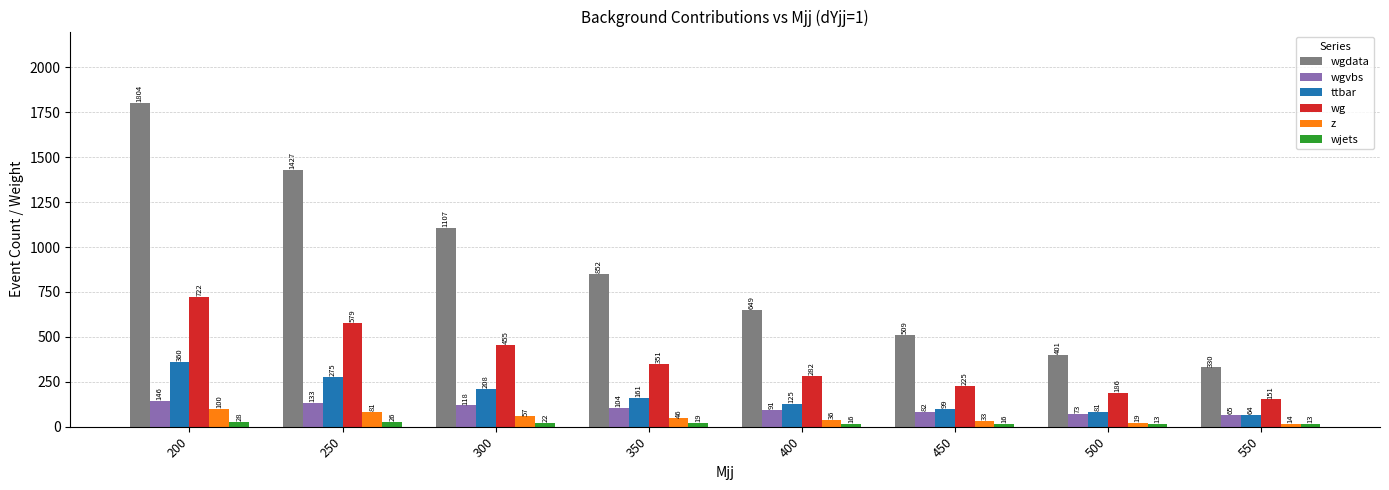

What is the difference between the second highest and second lowest values in the wgdata series?

1026.0